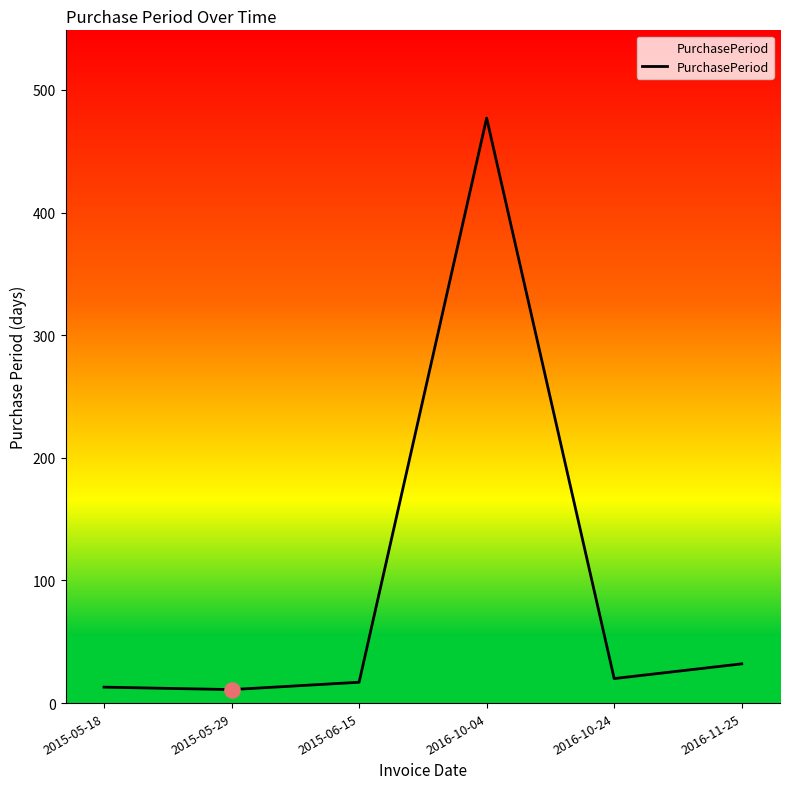

What is the change in value from 2015-05-29 to 2016-10-04?

+466